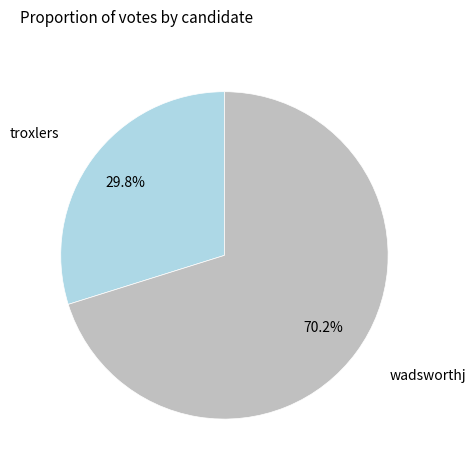

To the nearest percent, what is the average slice percentage?

50%